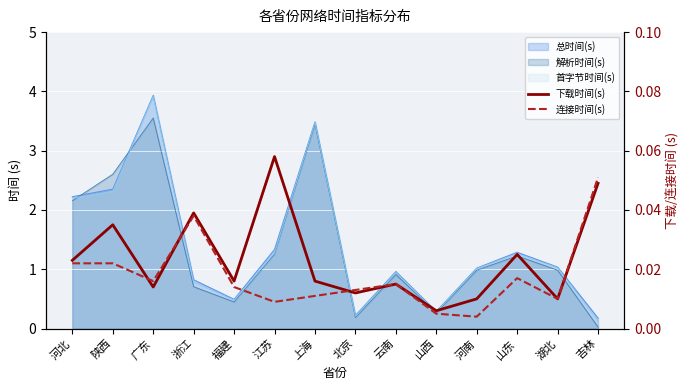

At which category does 连接时间(s) reach its first local peak?

浙江